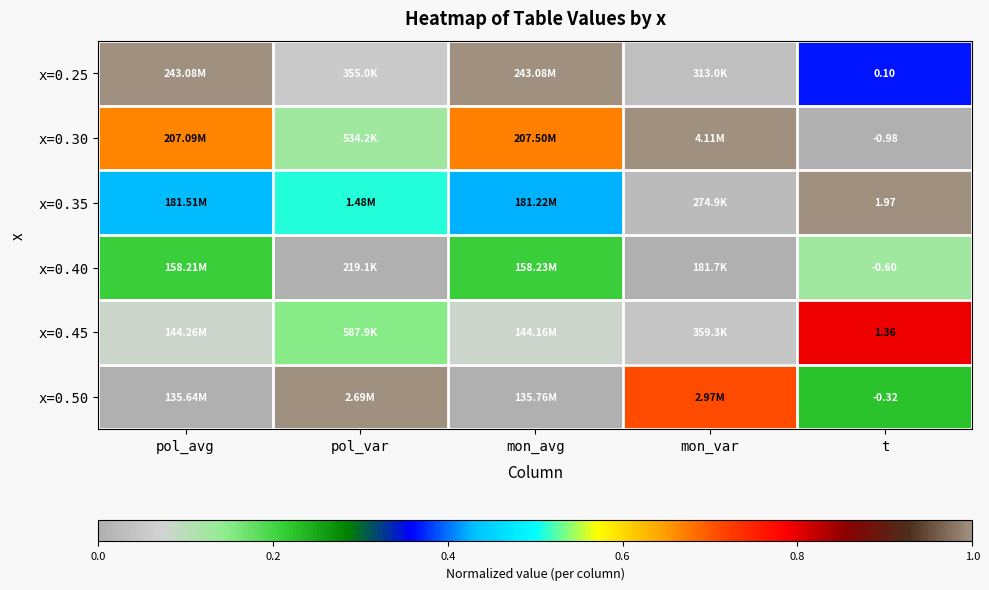

What is the difference between the second highest and second lowest values in the x=0.45 series?

0.1